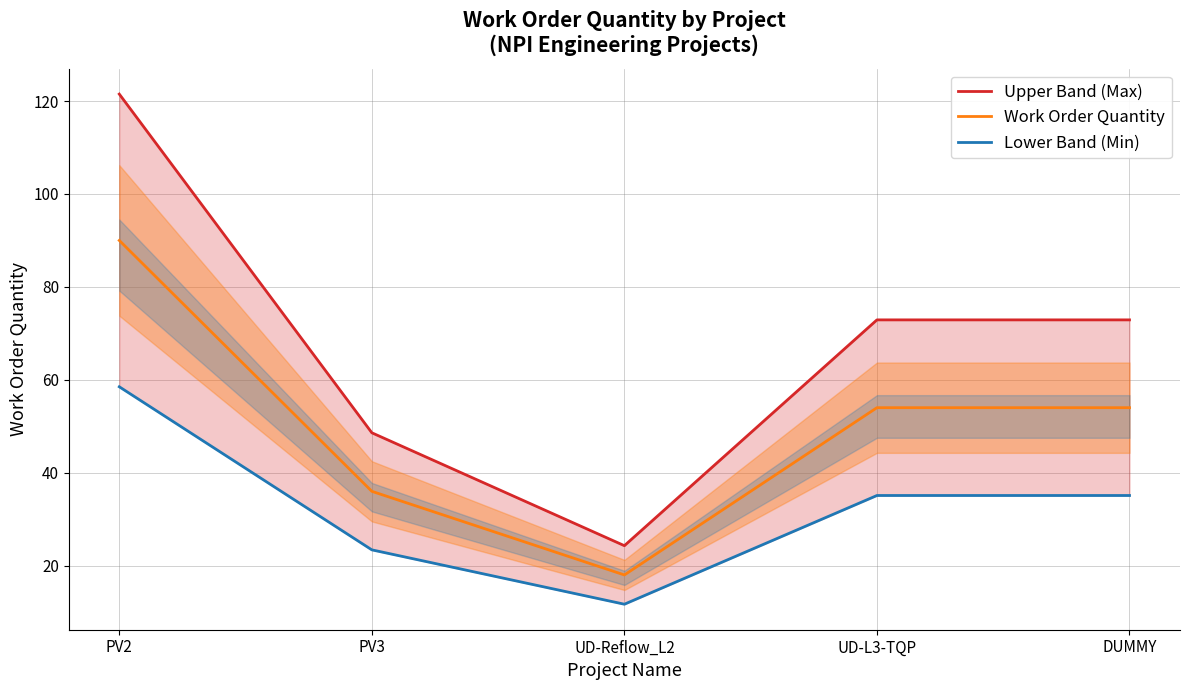

What are all the series names shown in the legend?

Upper Band (Max), Work Order Quantity, Lower Band (Min)